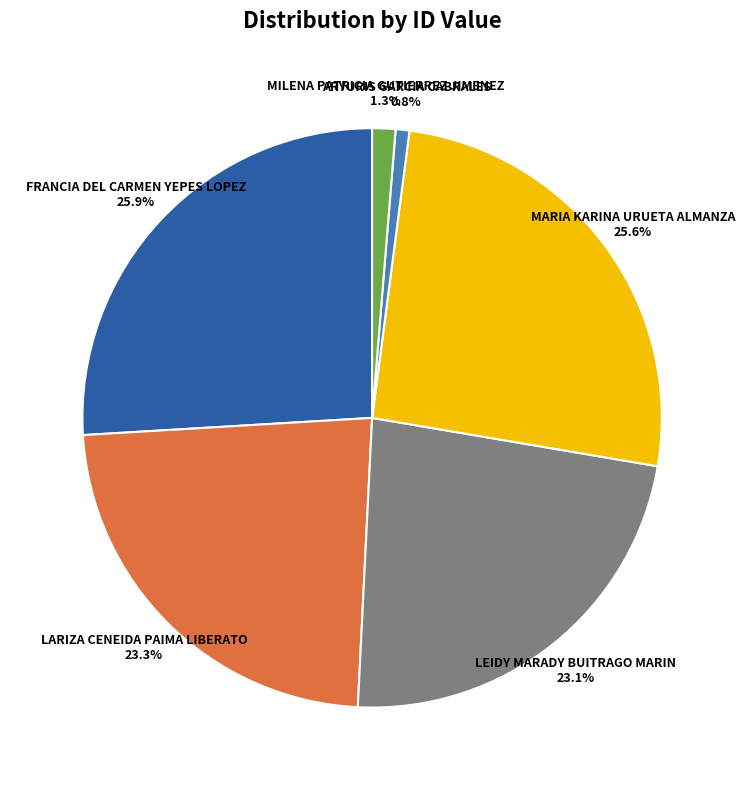

What is the smallest slice in the pie chart?

ARYURIS GARCIA CABRALES